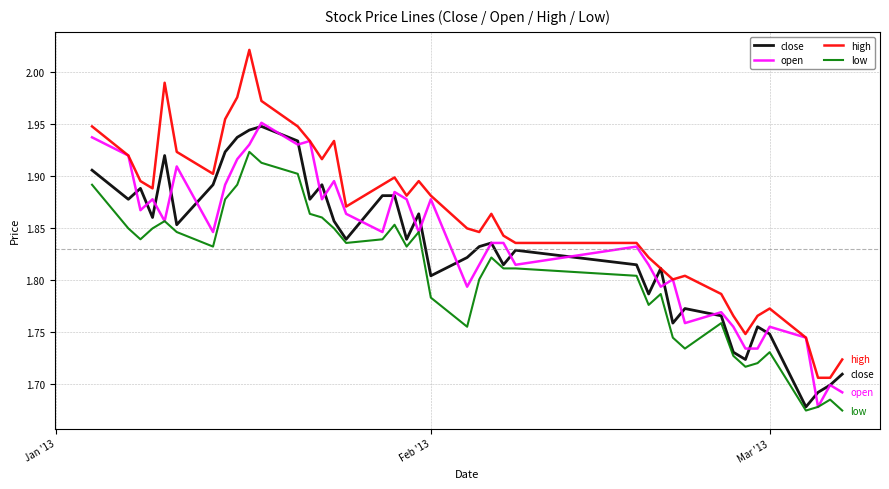

What is the difference between the maximum and minimum values in the close series?

0.3